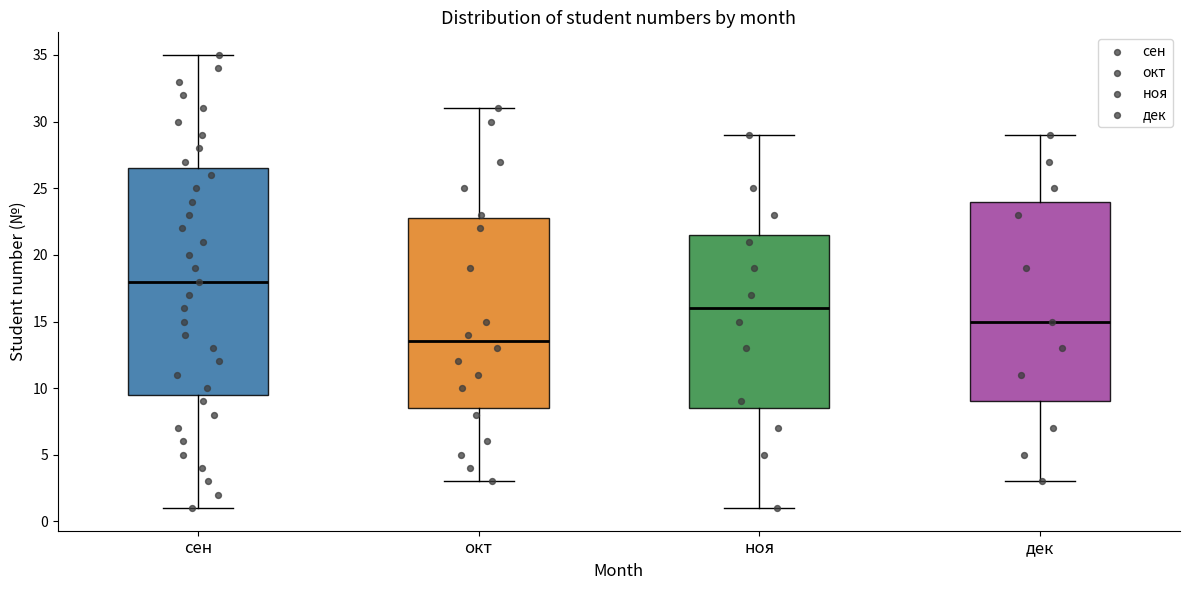

Reading left to right, read every box against the y-axis: the position of its median line, the range the box covers, and the ends of its whiskers. The values are not printed on the chart, so give them approximately, as read against the axis.

сен: median 18.0, box 9.5 to 26.5, whiskers 1.0 to 35.0
окт: median 13.5, box 8.5 to 23.0, whiskers 3.0 to 31.0
ноя: median 16.0, box 8.5 to 21.5, whiskers 1.0 to 29.0
дек: median 15.0, box 9.0 to 24.0, whiskers 3.0 to 29.0